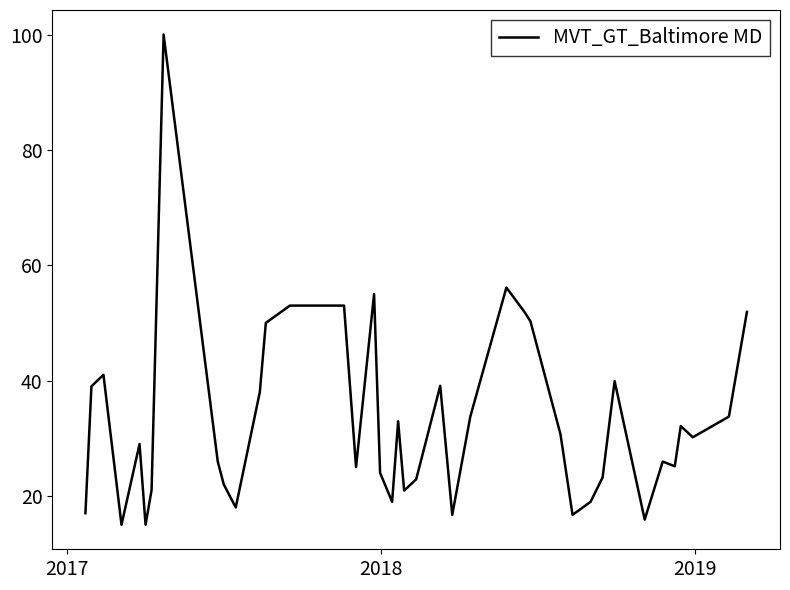

How many lines are shown in the chart?

1